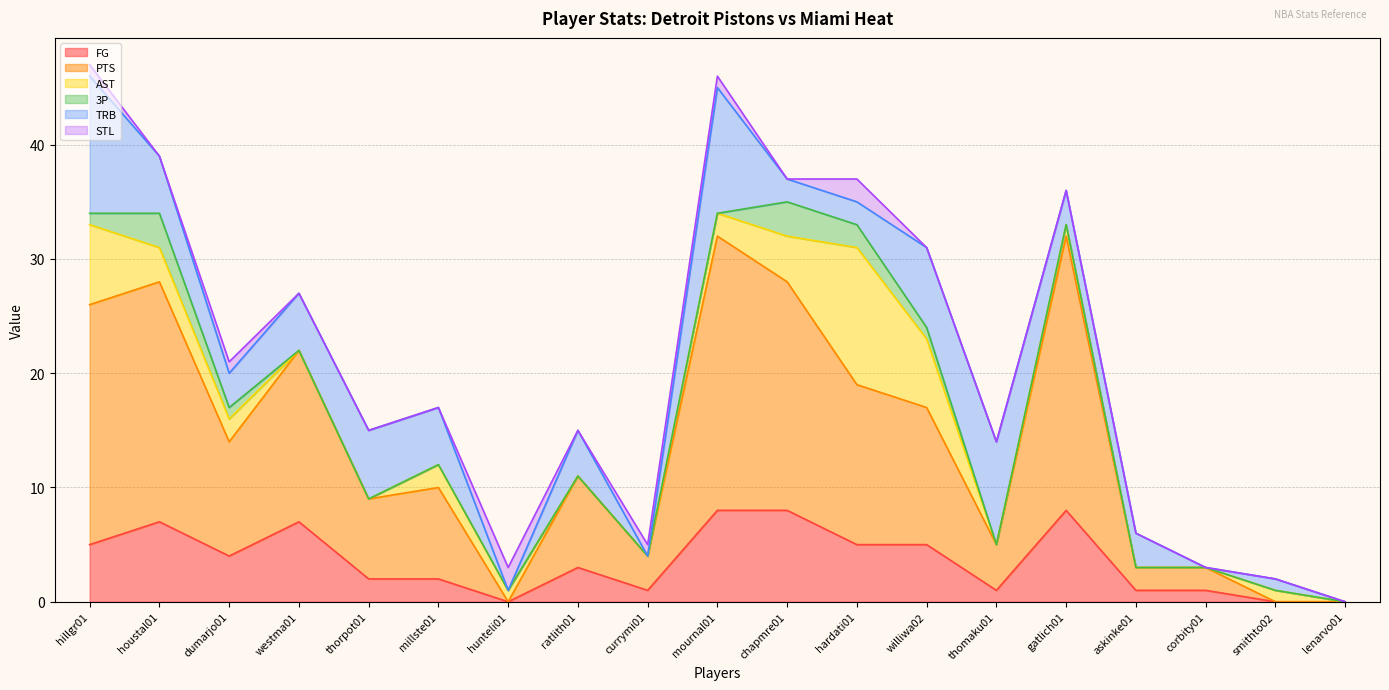

Where does the PTS series first go above 8?

hillgr01